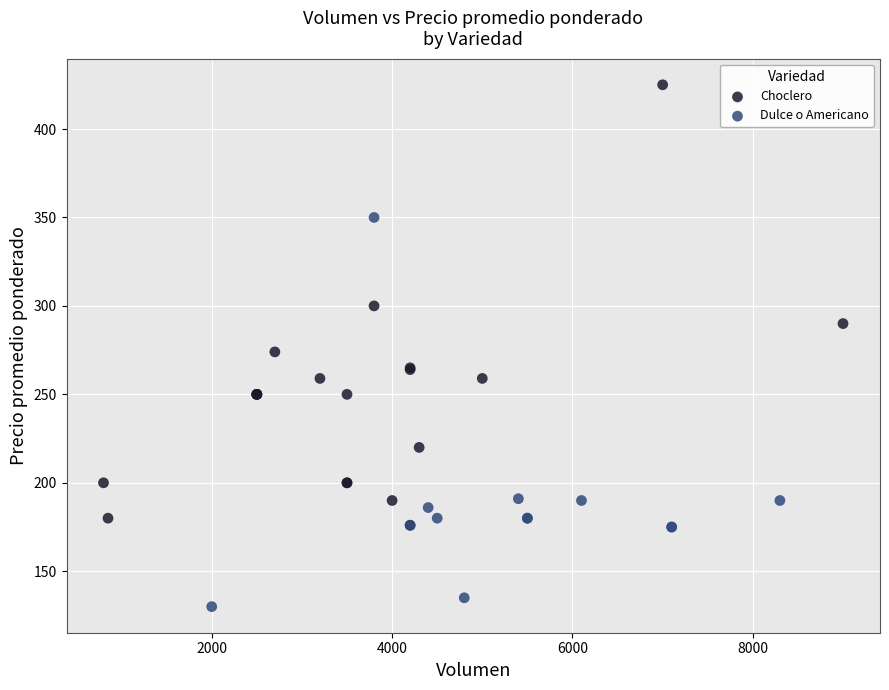

Which series has the largest Y range (max minus min)?

Choclero